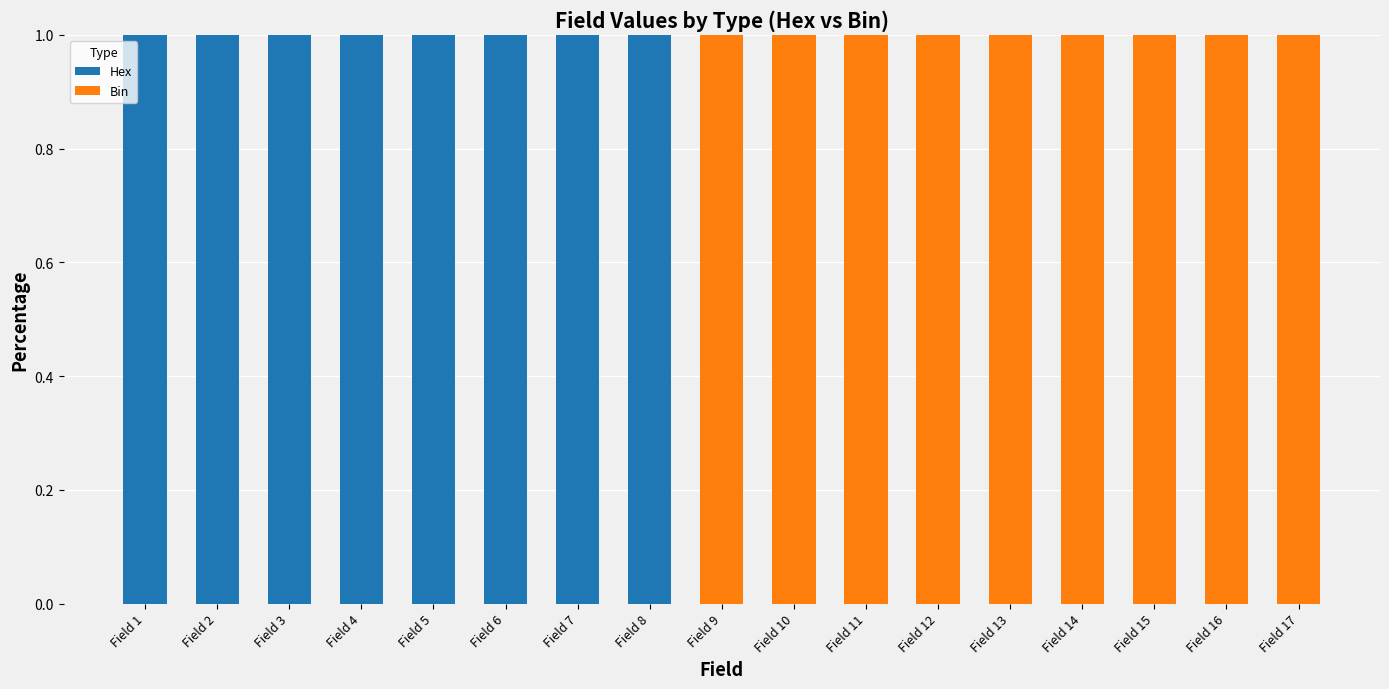

What is the sum of all Hex values?

8